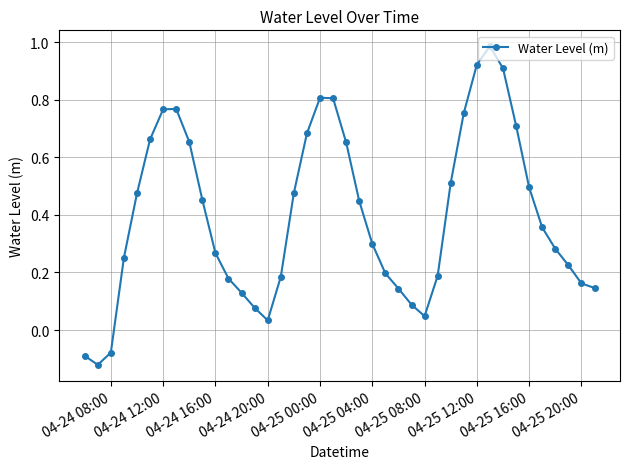

What is the sum of all values?

15.9